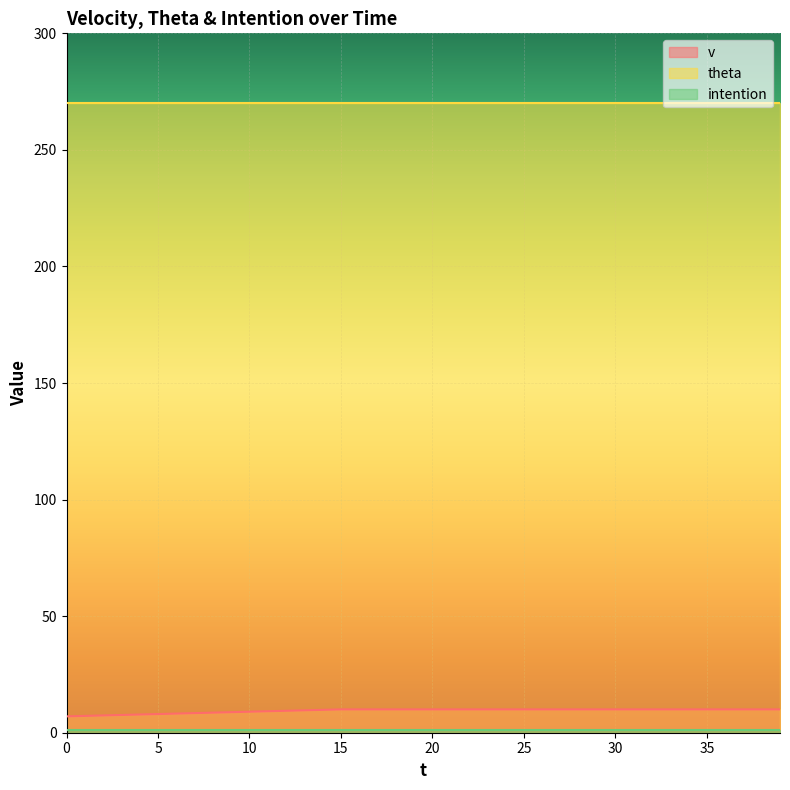

What is the average value of the intention series?

1.0